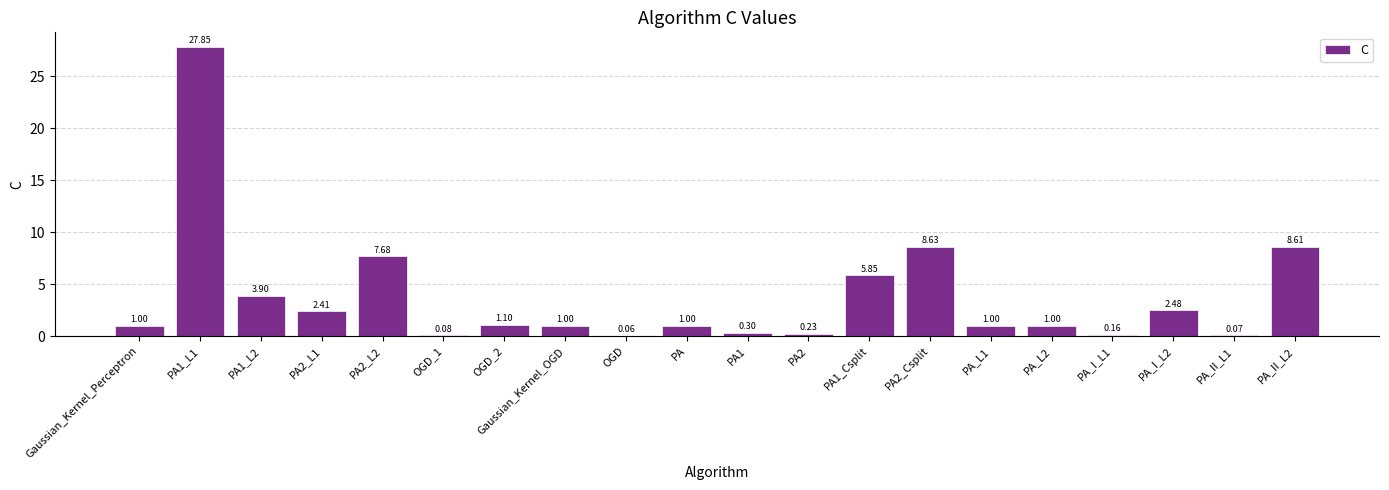

What is the sum of the values at OGD and PA2_L2?

7.7